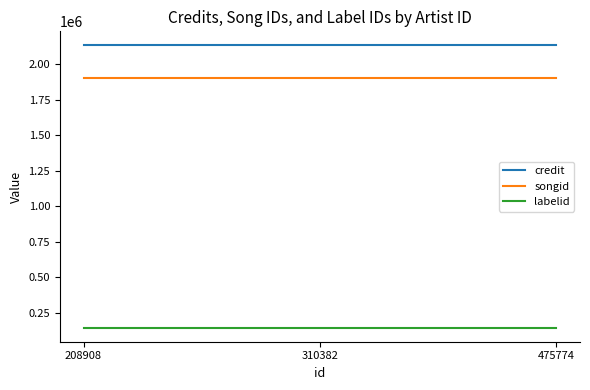

The songid series shows 805424 at 475774. True or false?

False